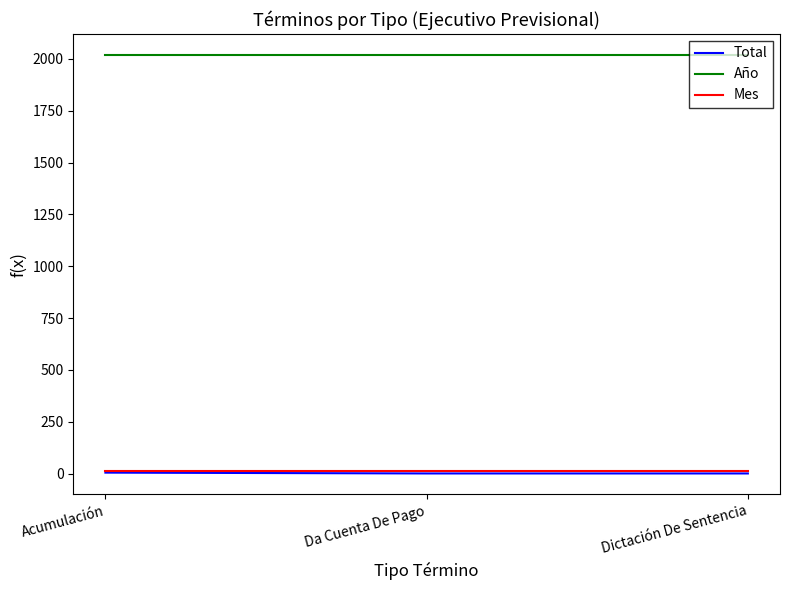

What is the maximum value shown in the chart?

2019